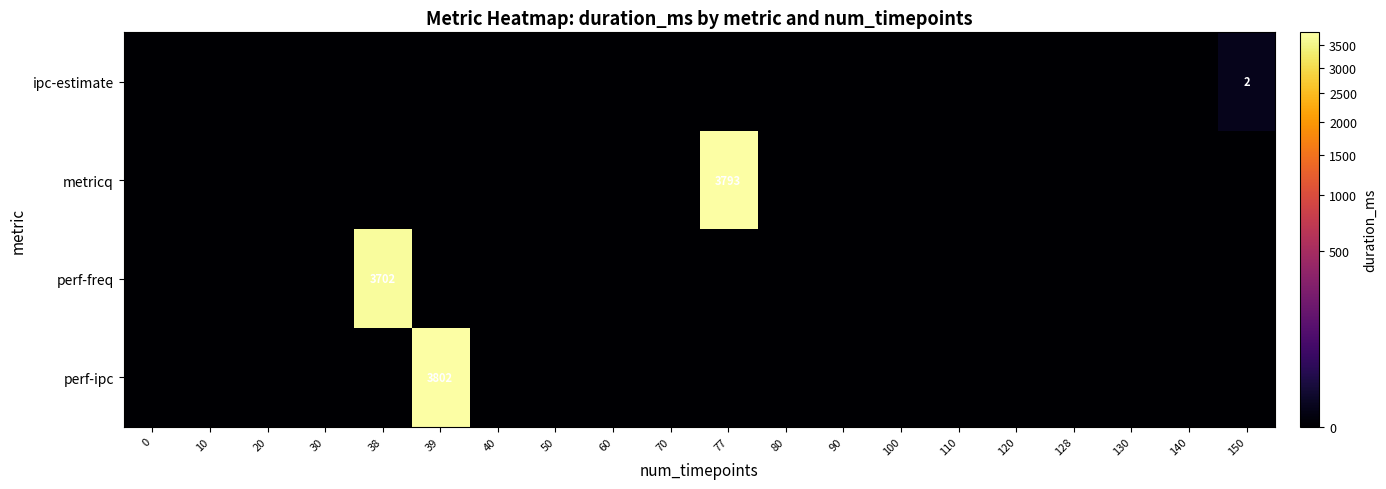

True or false: perf-freq has a value of 3702 at 38.

True